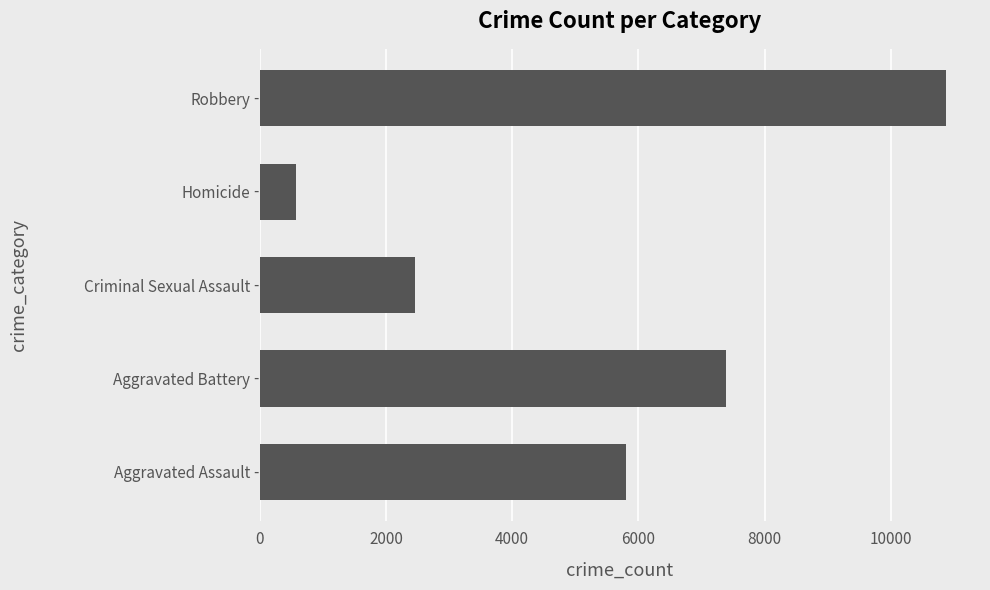

True or false: the data shows 923 at Criminal Sexual Assault.

False